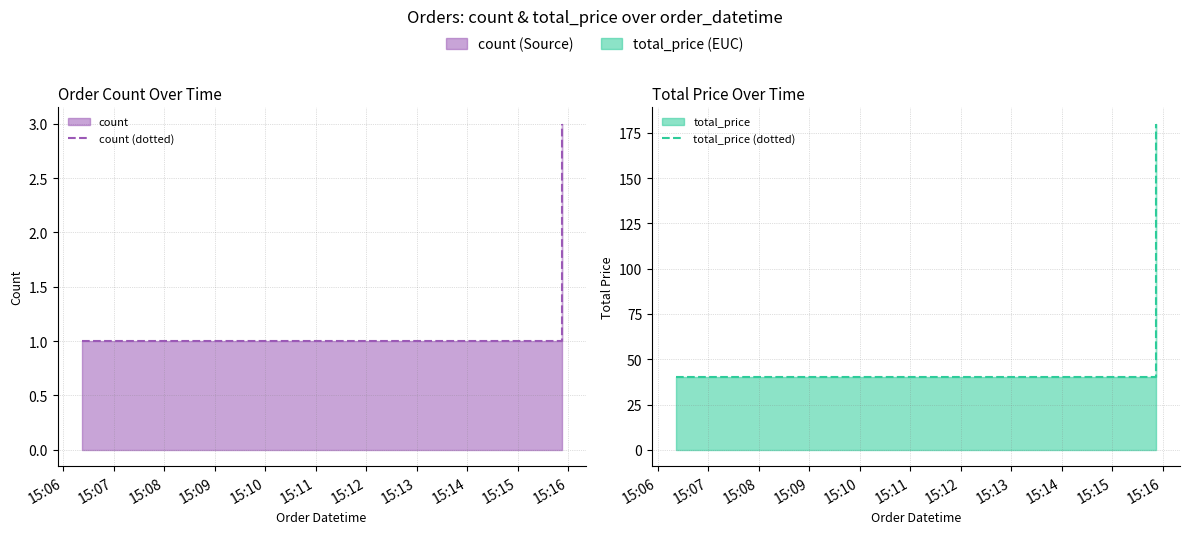

The count (dotted) series shows 1 at 15:10. True or false?

True